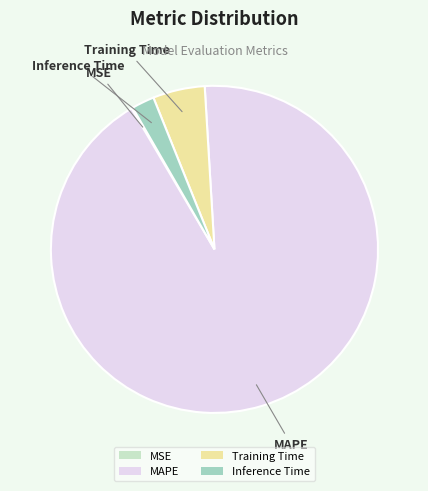

What is the largest slice in the pie chart?

MAPE